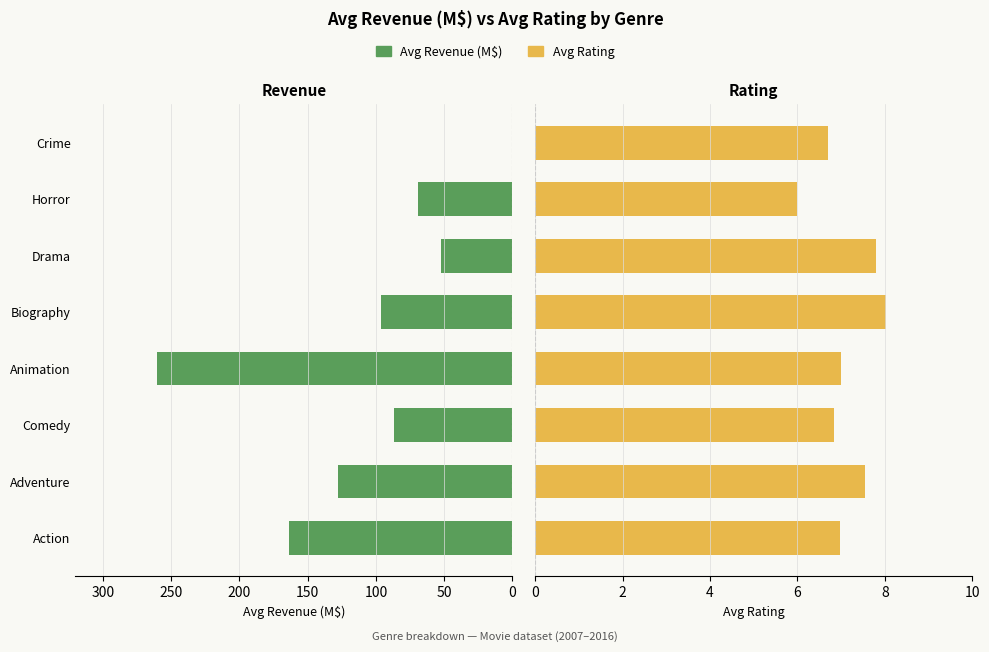

Does the chart contain any negative values?

No